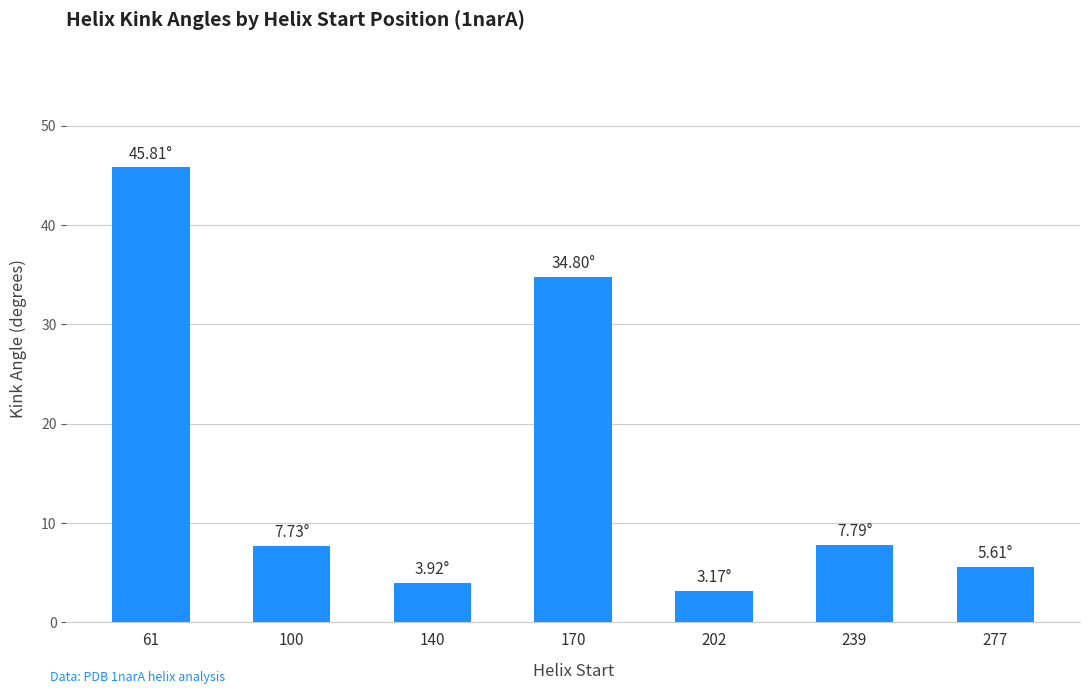

What is the average value?

15.5